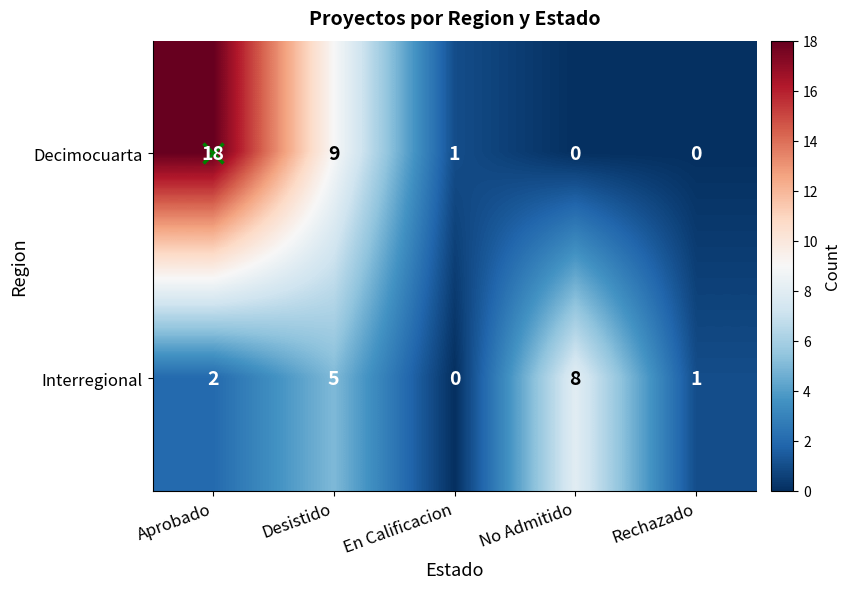

What is the greatest value displayed?

18